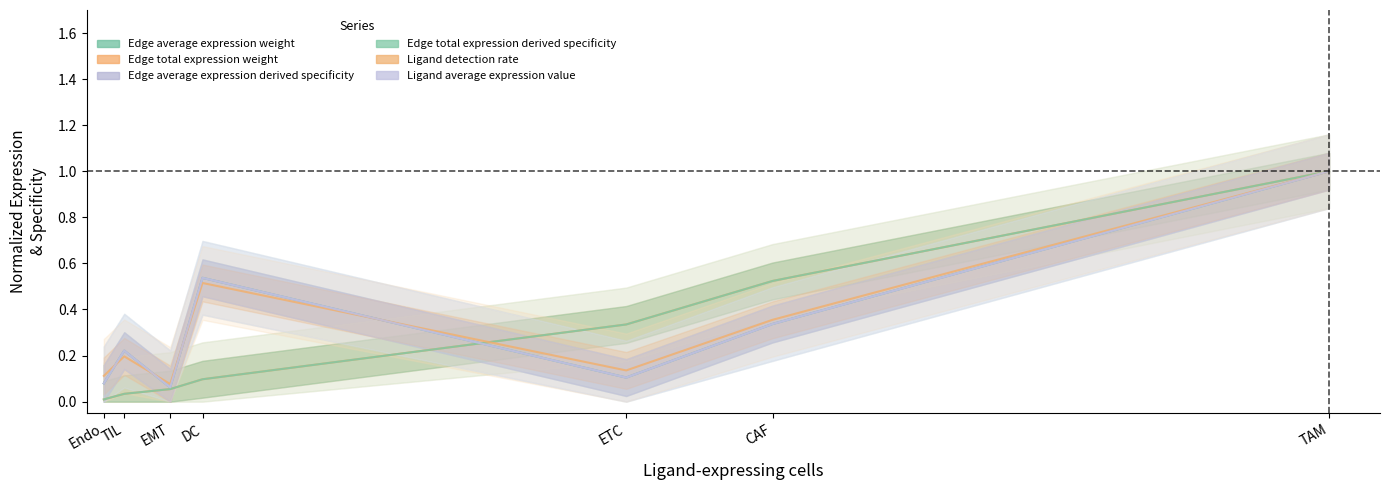

Reading left to right, transcribe all the data shown in this chart.

Edge average expression weight: 0.1	0.2	0.1	0.5	0.1	0.3	1.0
Edge total expression weight: 0.0	0.0	0.1	0.1	0.3	0.5	1.0
Edge average expression derived specificity: 0.1	0.2	0.1	0.5	0.1	0.3	1.0
Edge total expression derived specificity: 0.0	0.0	0.1	0.1	0.3	0.5	1.0
Ligand detection rate: 0.1	0.2	0.1	0.5	0.1	0.4	1.0
Ligand average expression value: 0.1	0.2	0.1	0.5	0.1	0.3	1.0